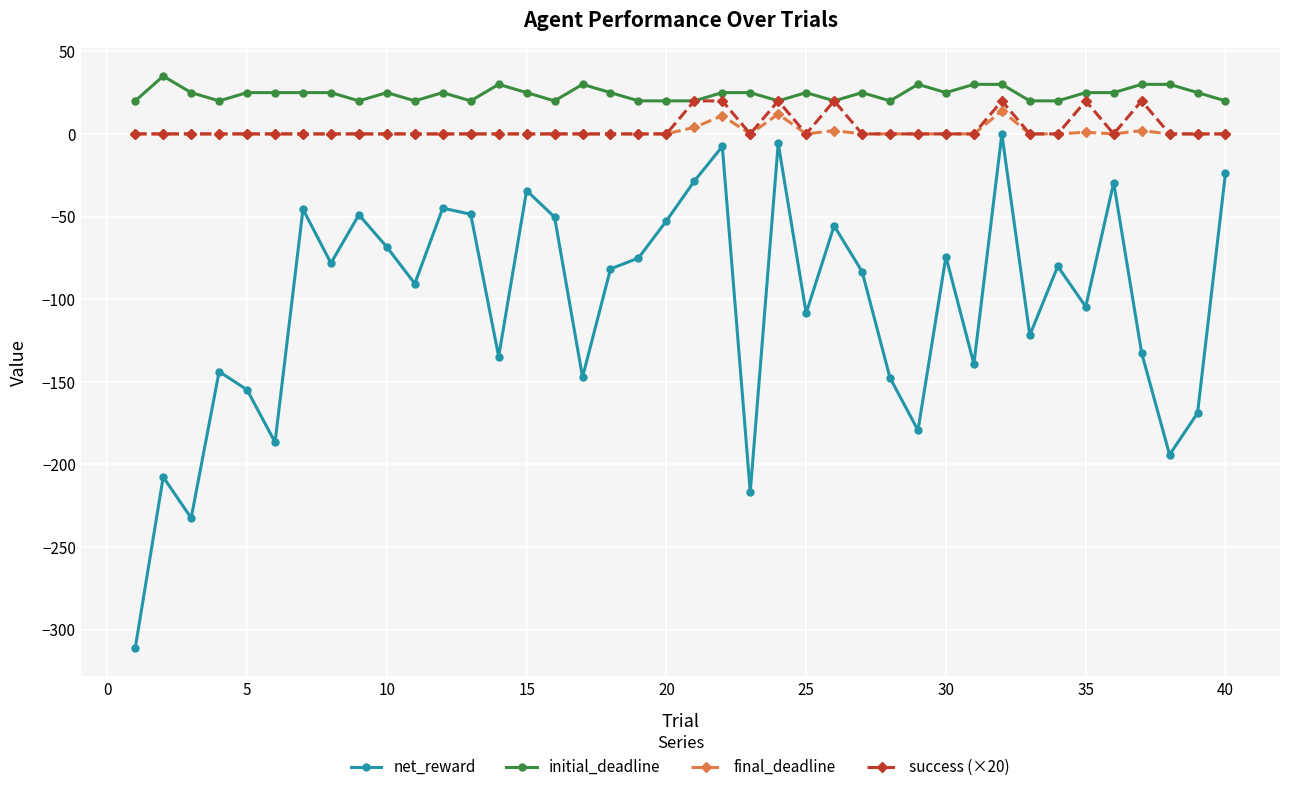

True or false: success (×20) and net_reward intersect in this chart.

False